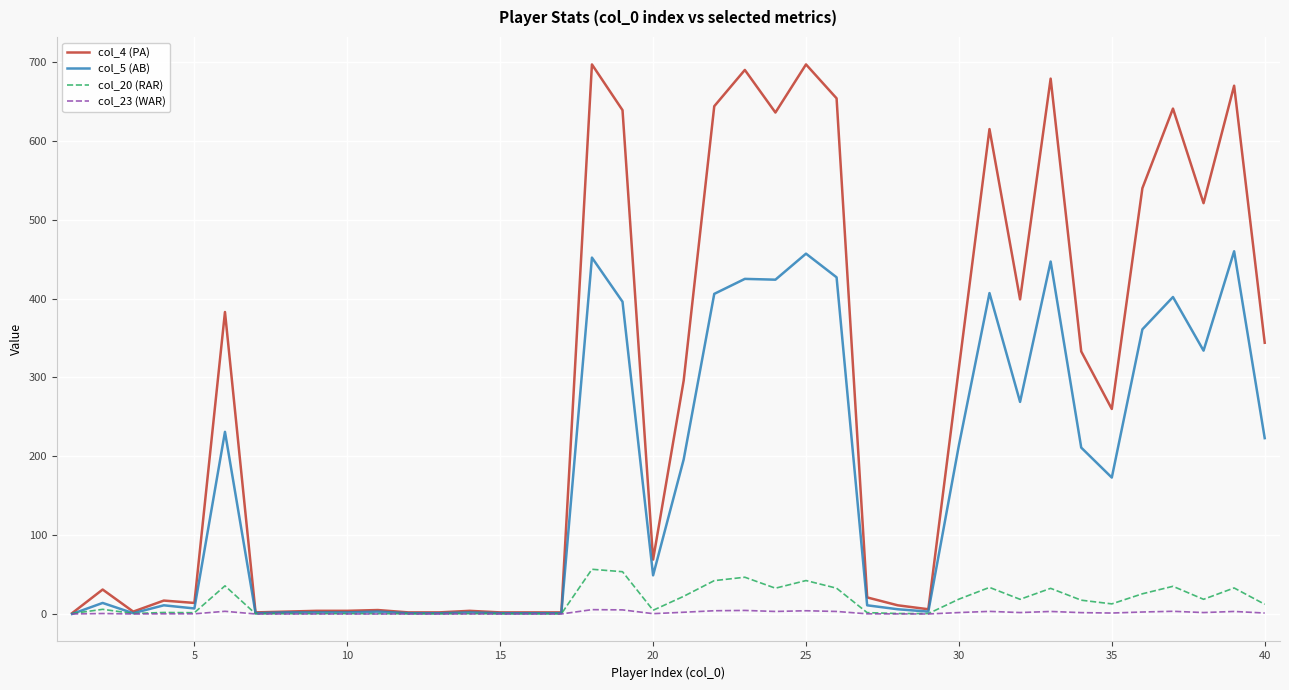

Rank the series by their maximum value, from highest to lowest.

col_4 (PA), col_5 (AB), col_20 (RAR), col_23 (WAR)